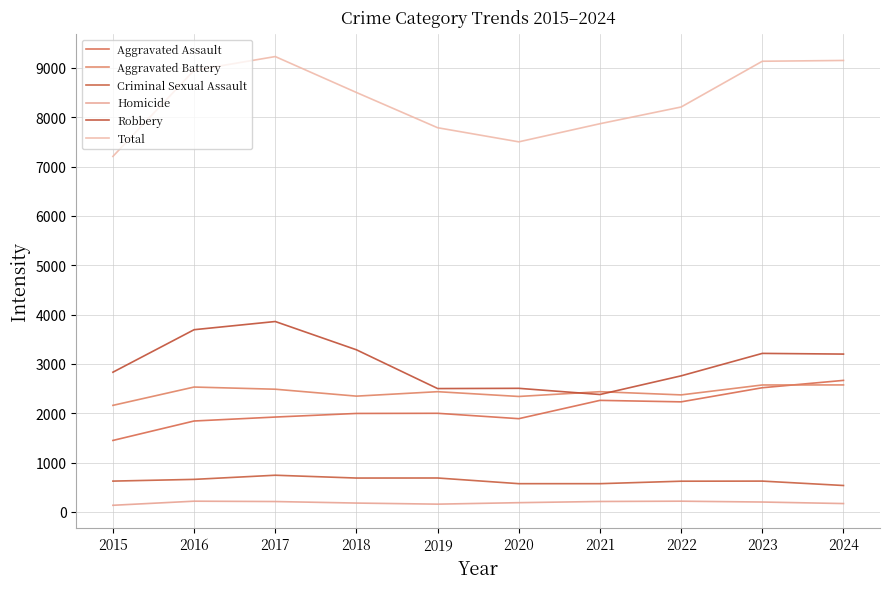

What is the sum of the Homicide values at 2016 and 2017?

431